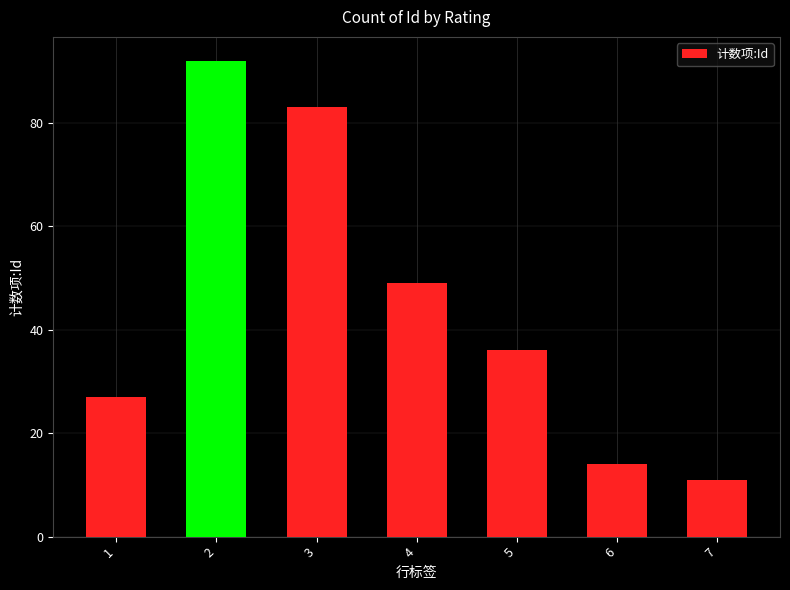

Rank the categories by value from highest to lowest.

2, 3, 4, 5, 1, 6, 7